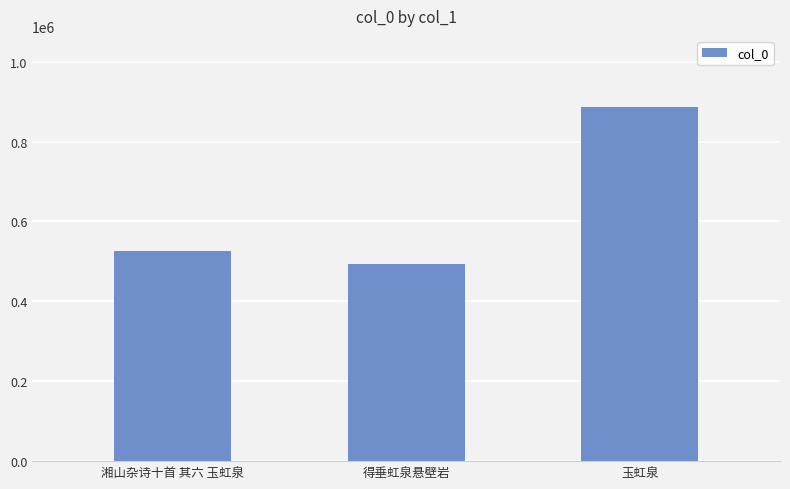

What is the label of the 1st bar from the left?

湘山杂诗十首 其六 玉虹泉